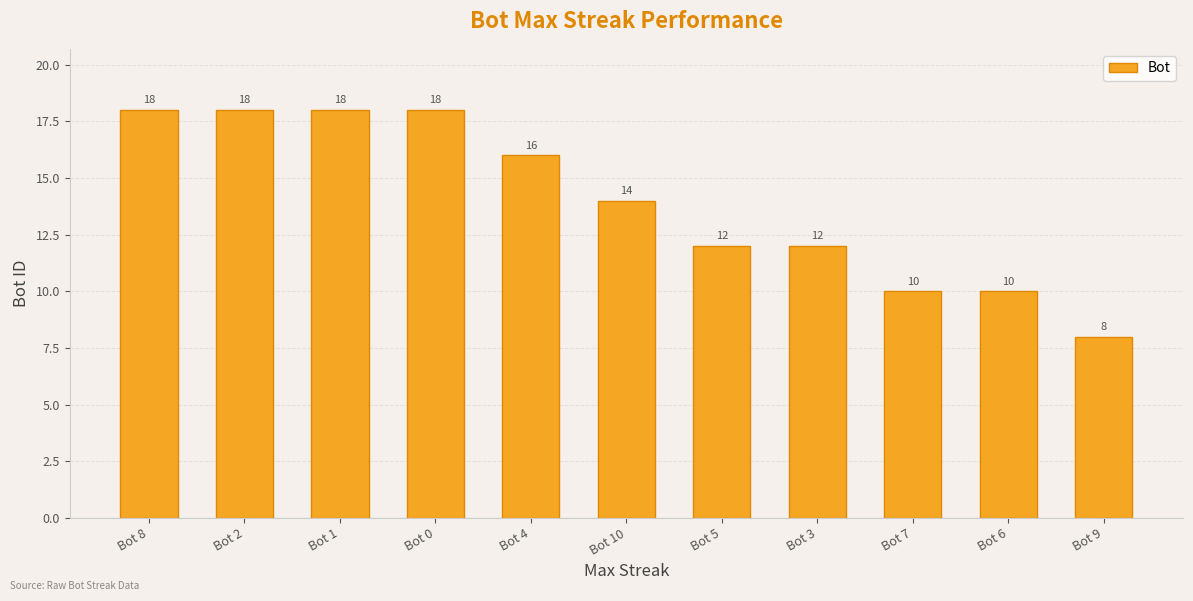

Count the values in the range 10 to 18.

10